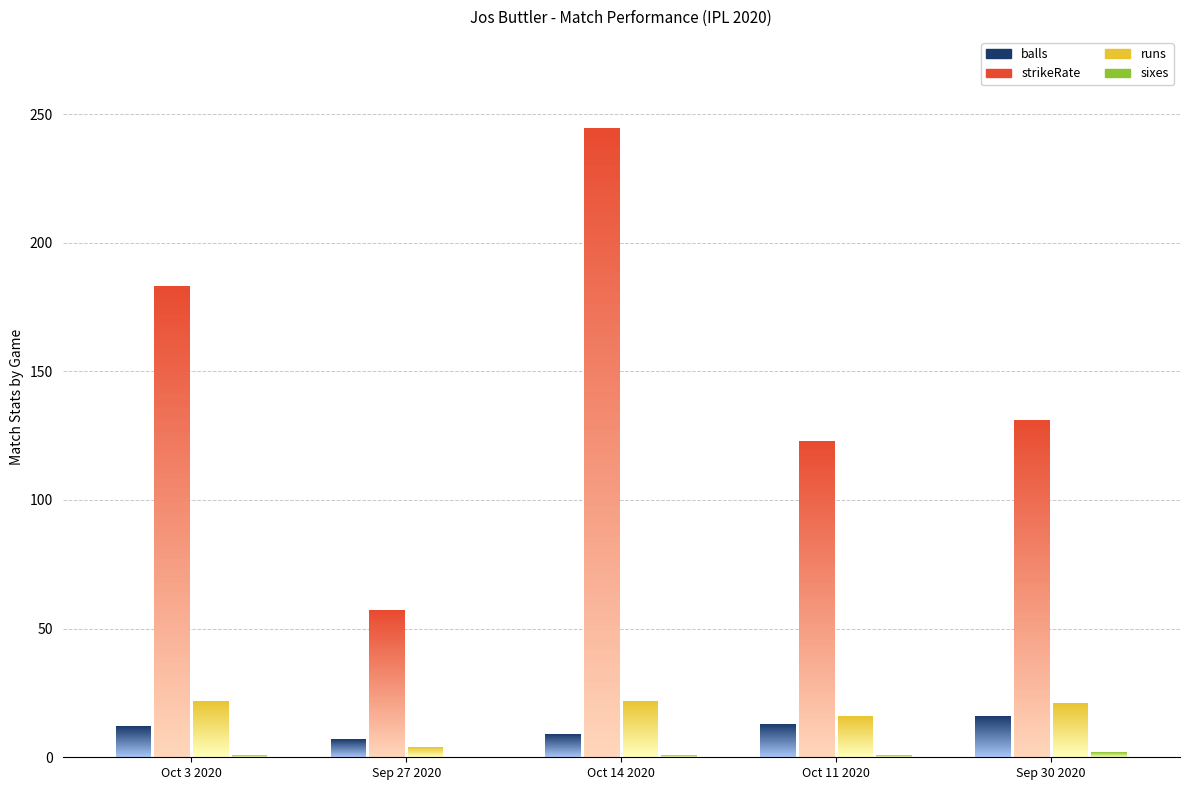

What is the difference between the maximum and minimum values in the balls series?

9.0